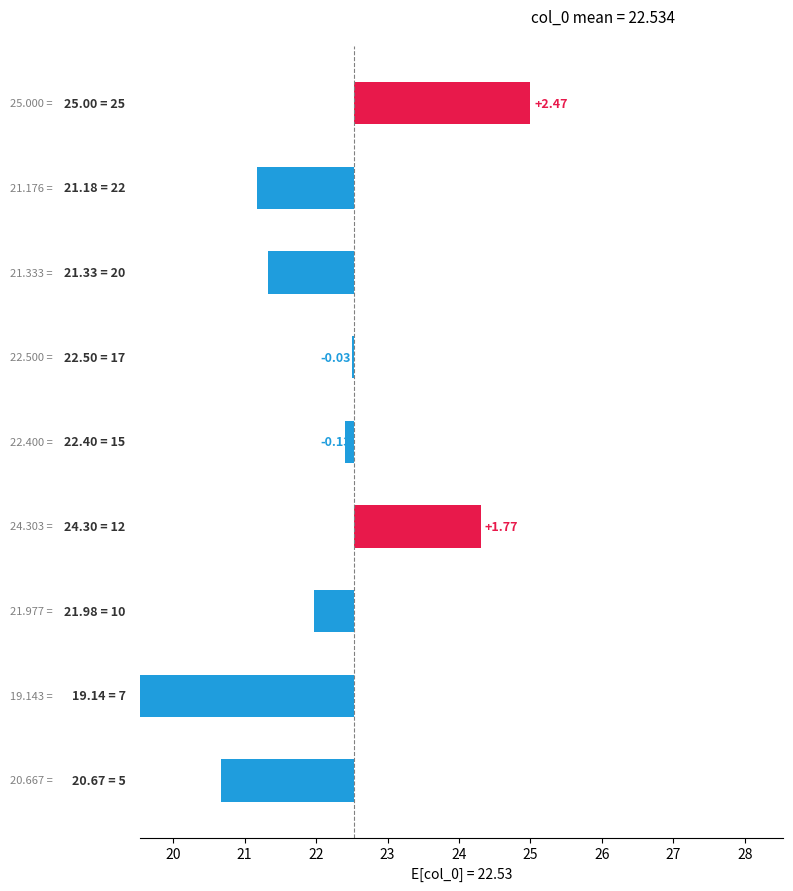

How many values exceed 0?

2